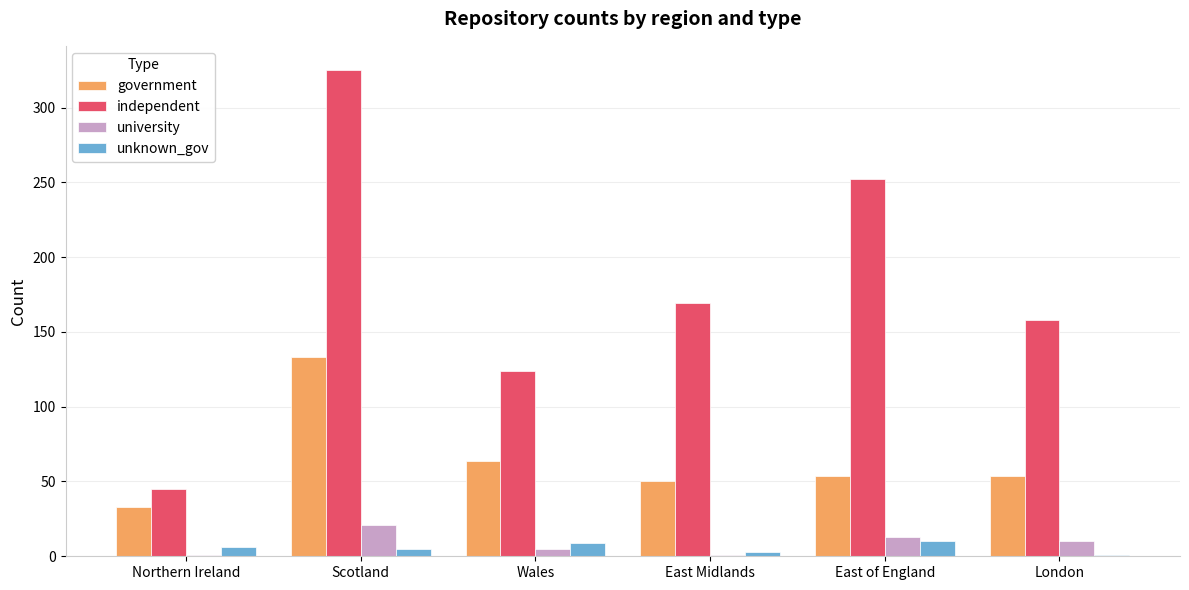

At which category does the chart reach its peak across all series?

Scotland